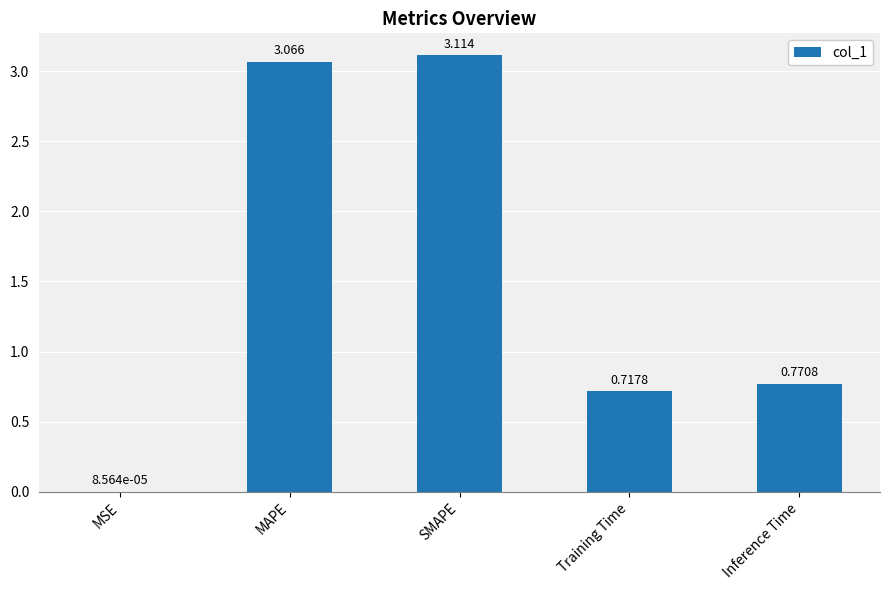

Which category has the highest value across all series?

SMAPE